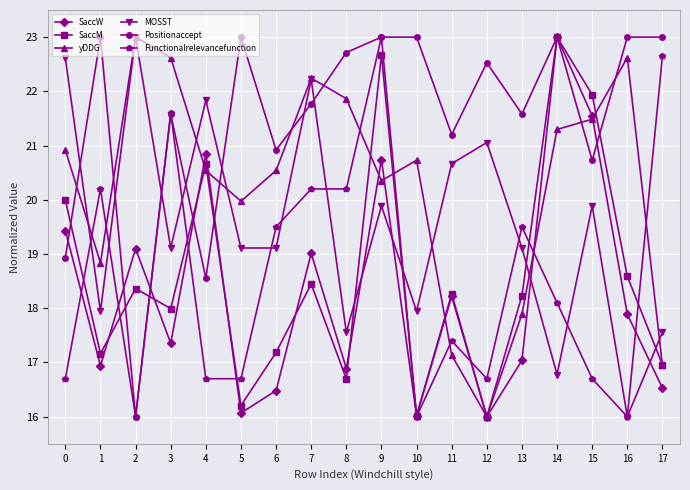

Is the value of MOSST at 1 greater than the value of yDDG at 1?

No